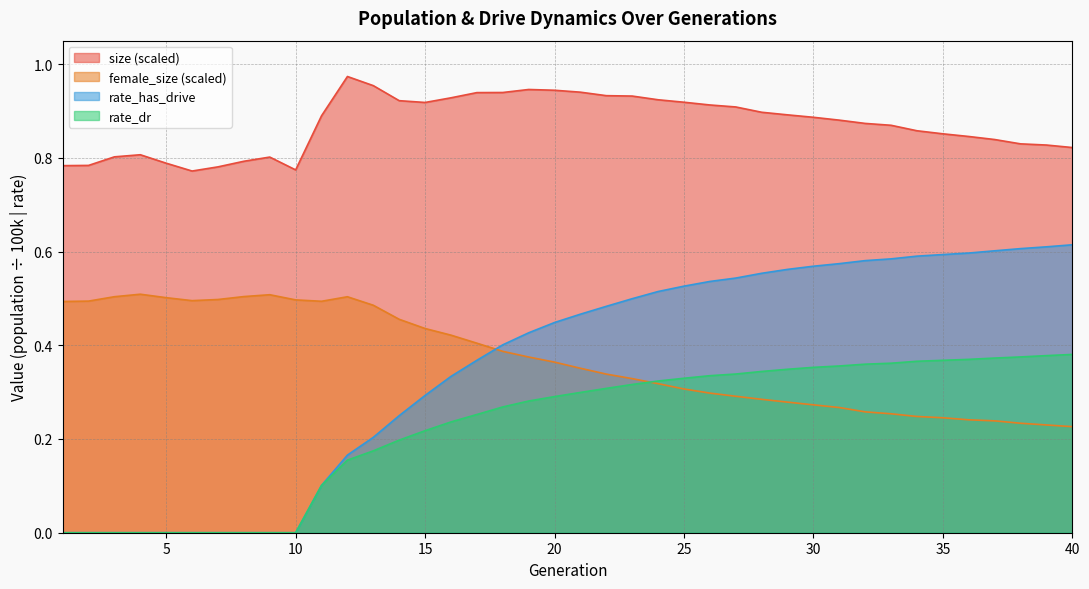

What is the value of the female_size point at the 24th from the left?

0.3